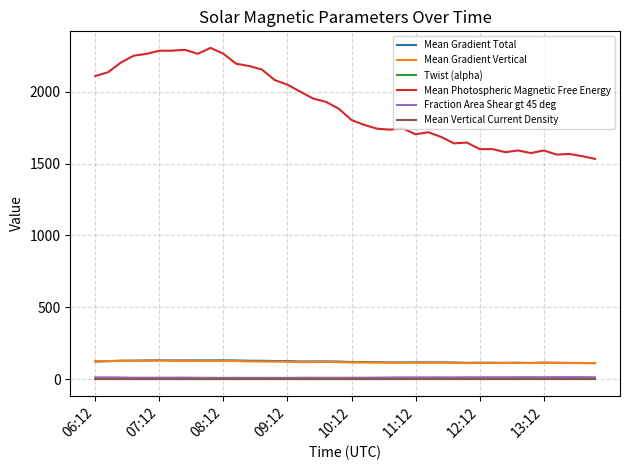

True or false: Mean Gradient Vertical and Twist (alpha) intersect in this chart.

False